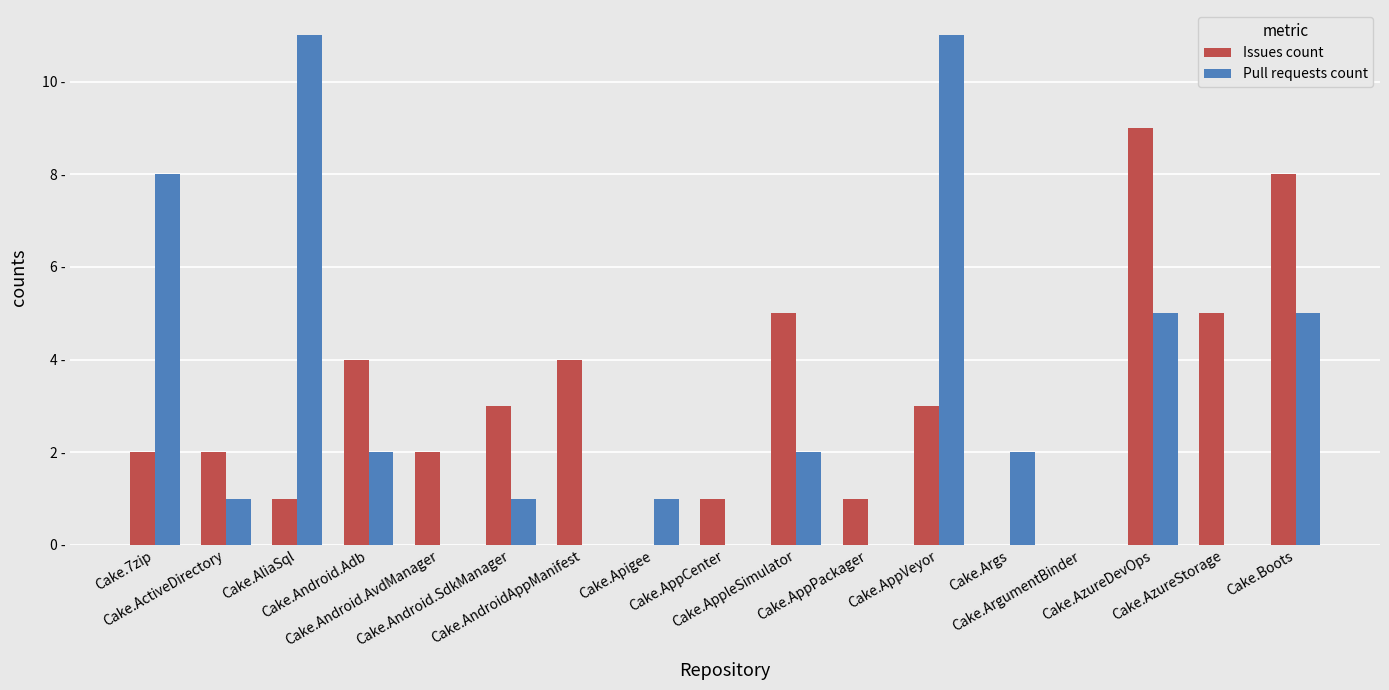

Is the value of Issues count at Cake.AppPackager greater than the value of Pull requests count at Cake.AppPackager?

Yes